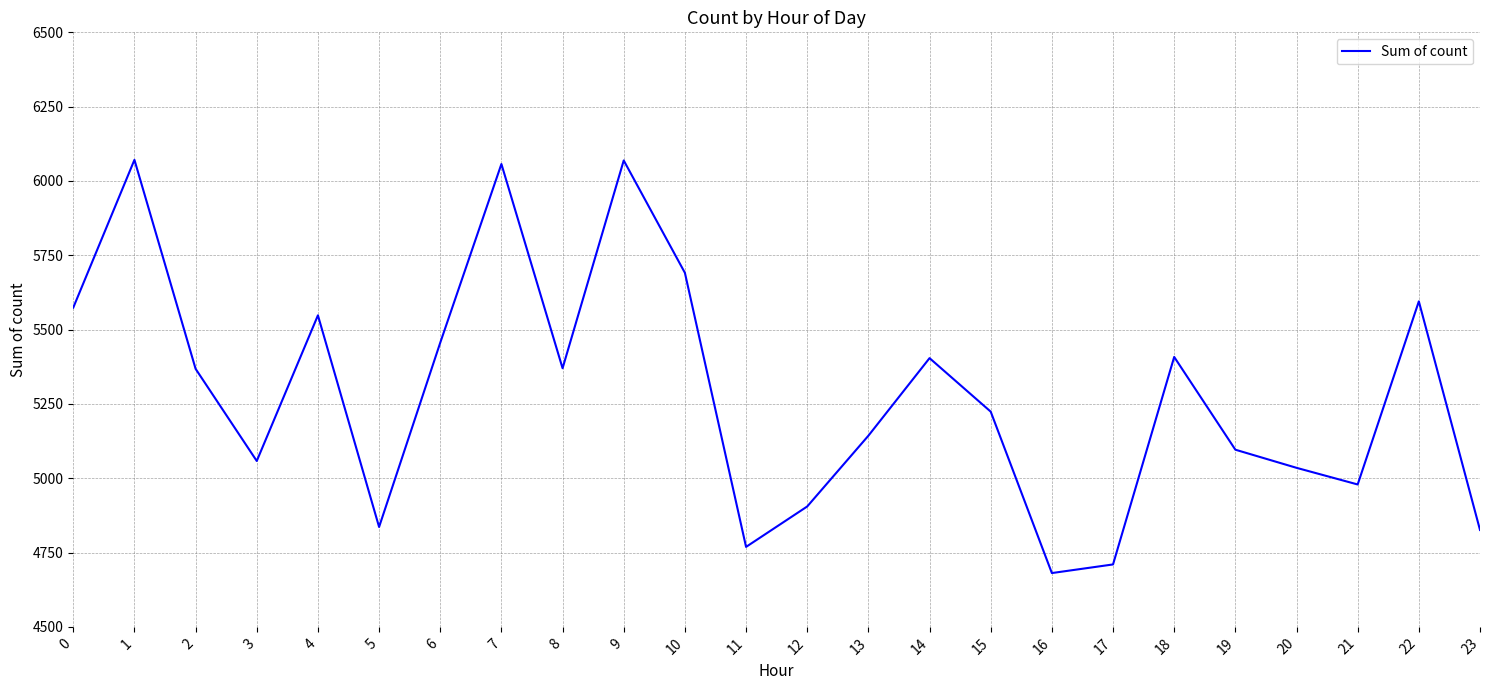

What value does the data have at 3, to the nearest 100?

5100